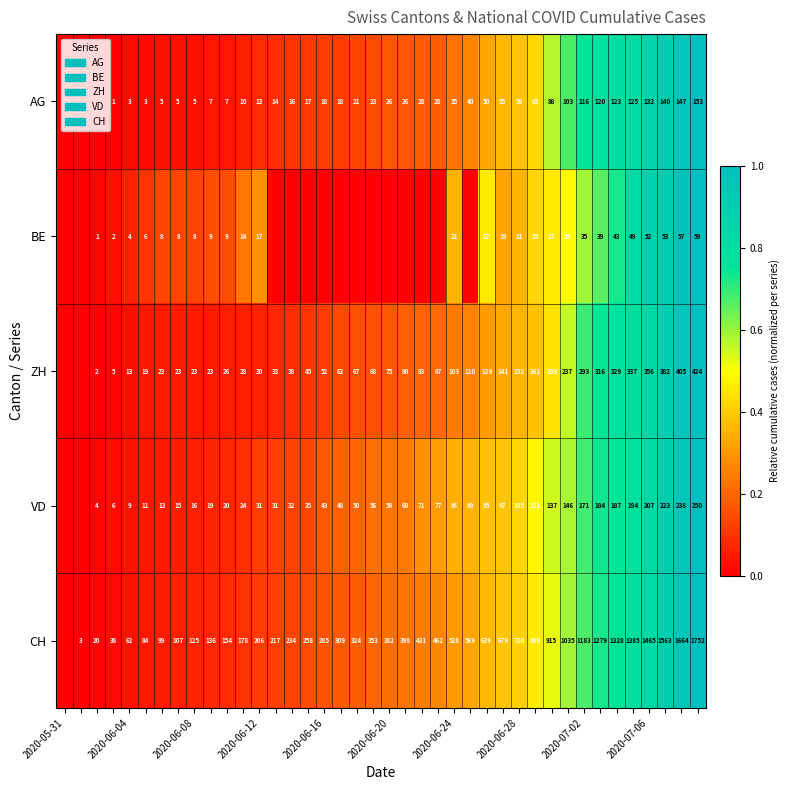

Is it true that BE equals 21 at 2020-06-24?

True